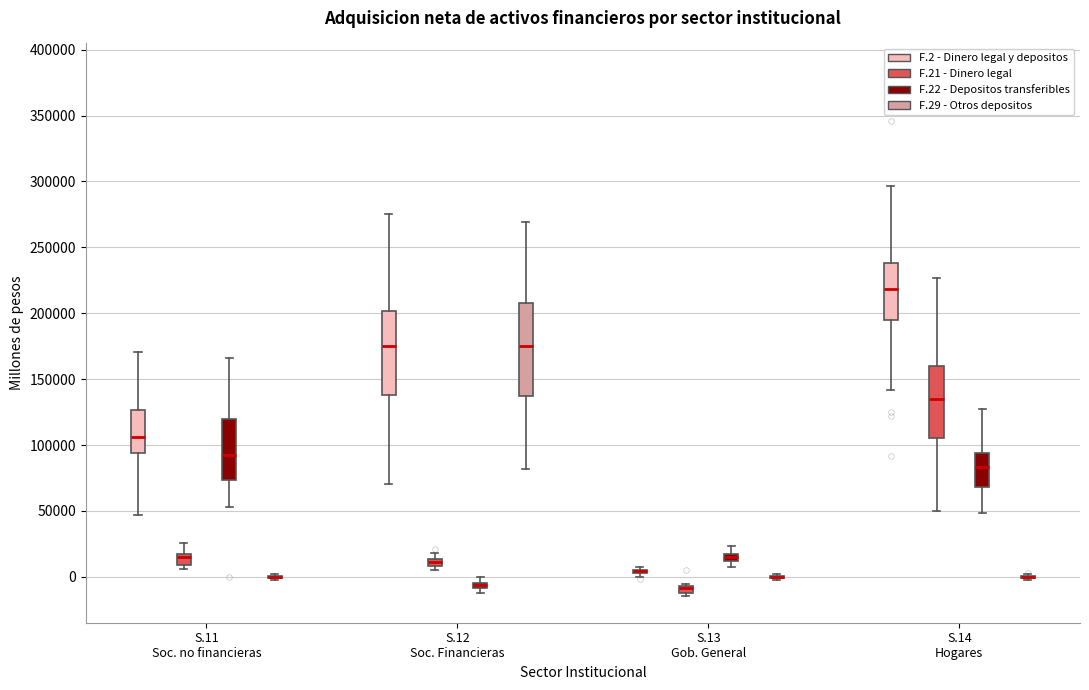

Comparing the boxes themselves (not the whiskers), which one is the tallest?

S.12 Soc. Financieras (F.29 - Otros depositos)